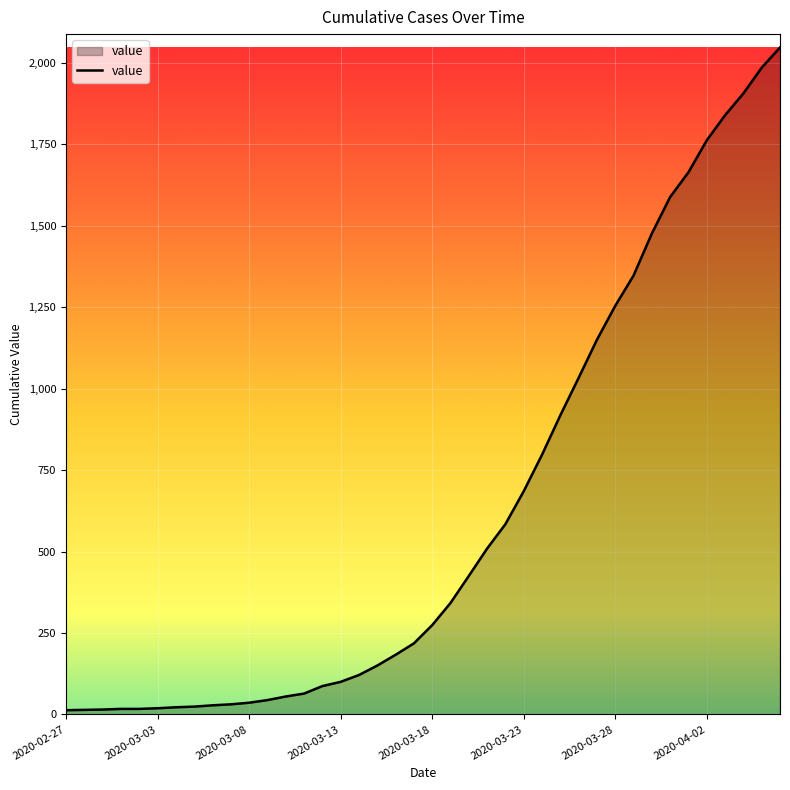

What is the difference between the maximum and minimum values?

2034